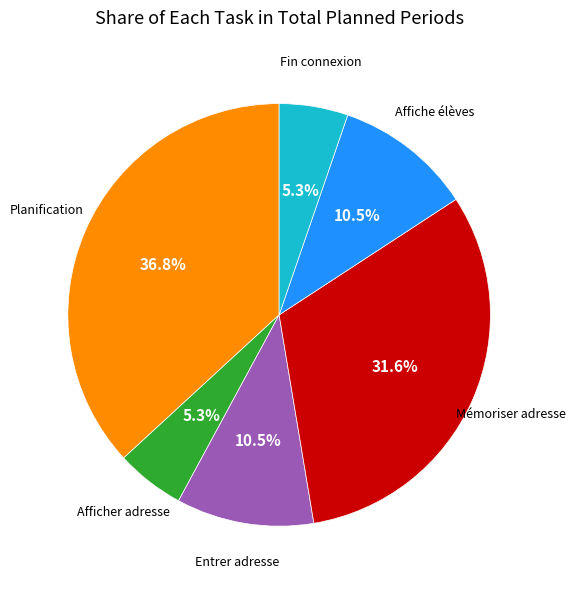

Does any single category account for the majority?

No